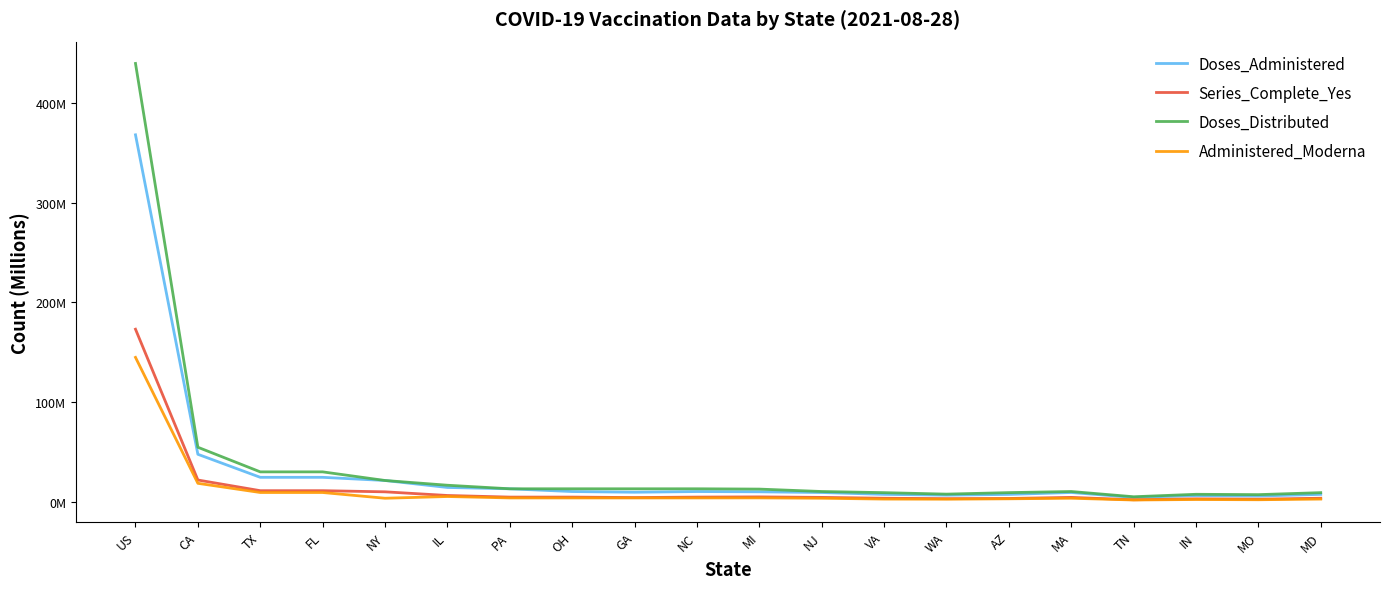

Is this an area chart (filled region under the line)?

No